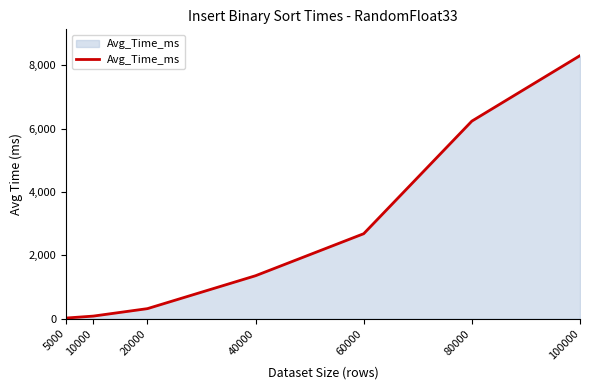

At which category does the chart reach its peak across all series?

100000